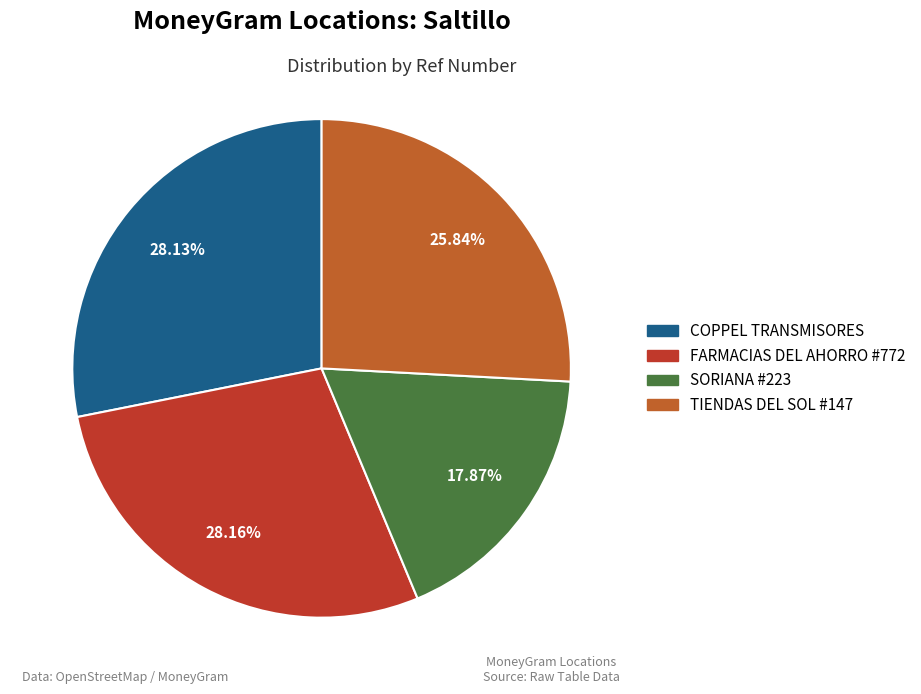

Is there a majority slice in this chart?

No